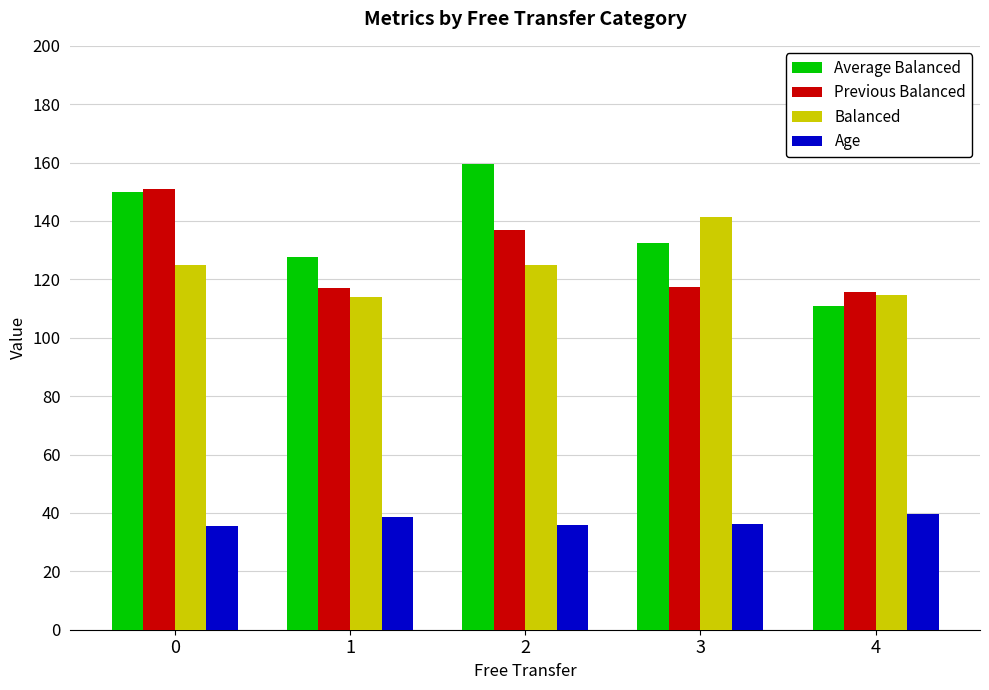

What is the spread (max minus min) of values at 0?

115.3